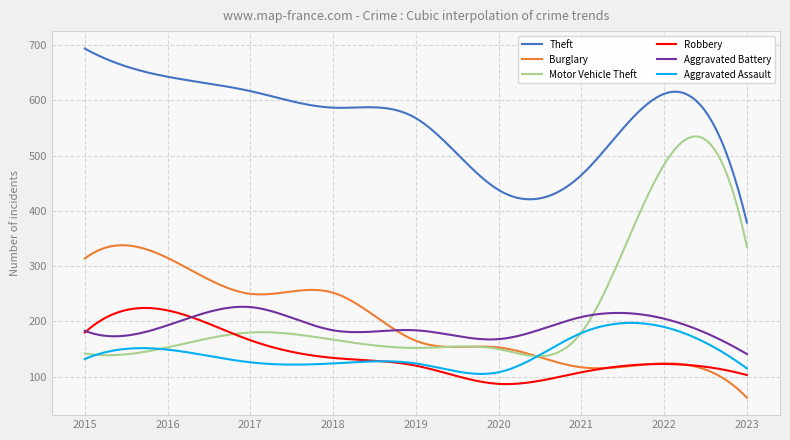

Which series has the largest range (max minus min)?

Motor Vehicle Theft